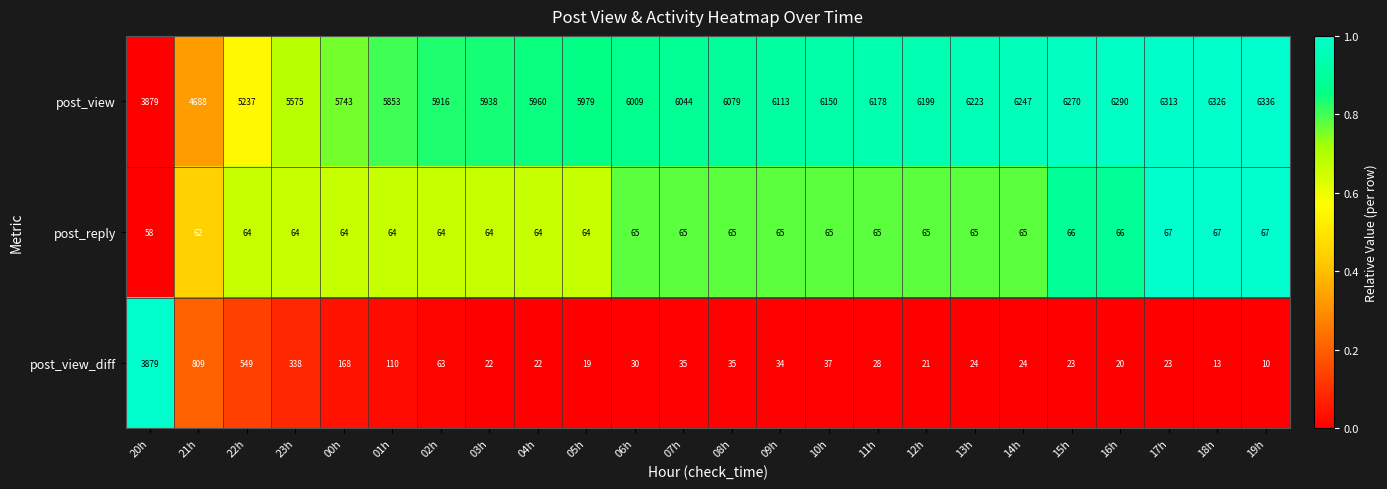

Which series has the largest range (max minus min)?

post_view_diff